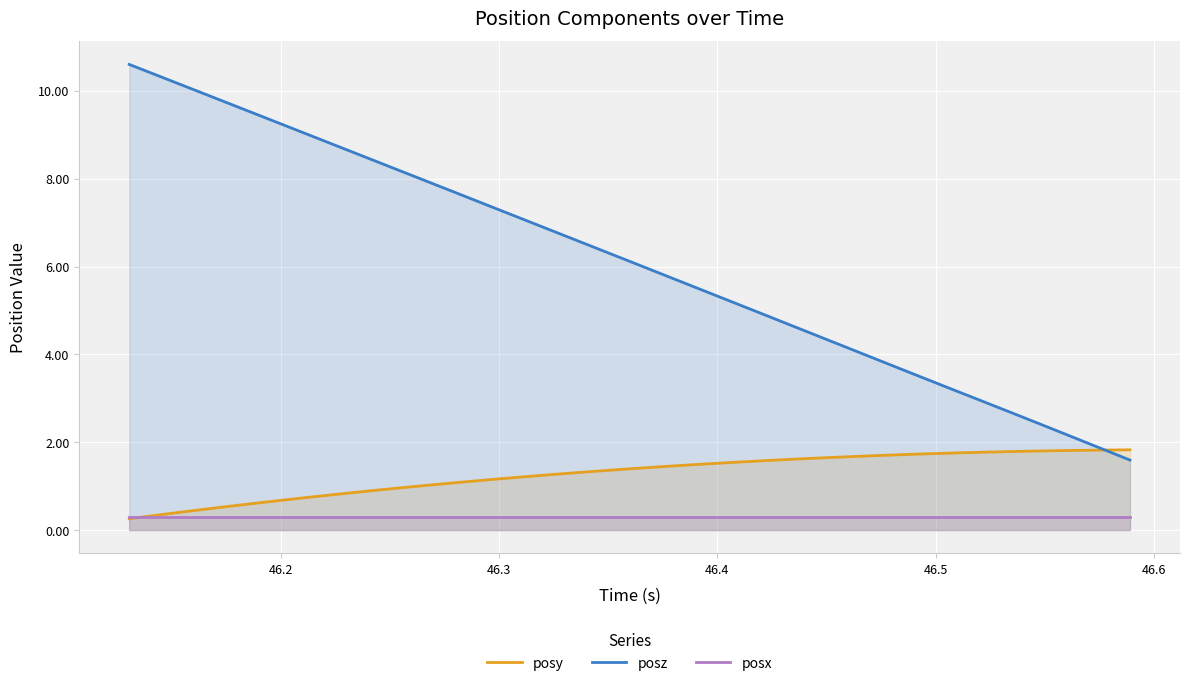

Which series has the widest spread of values?

posz